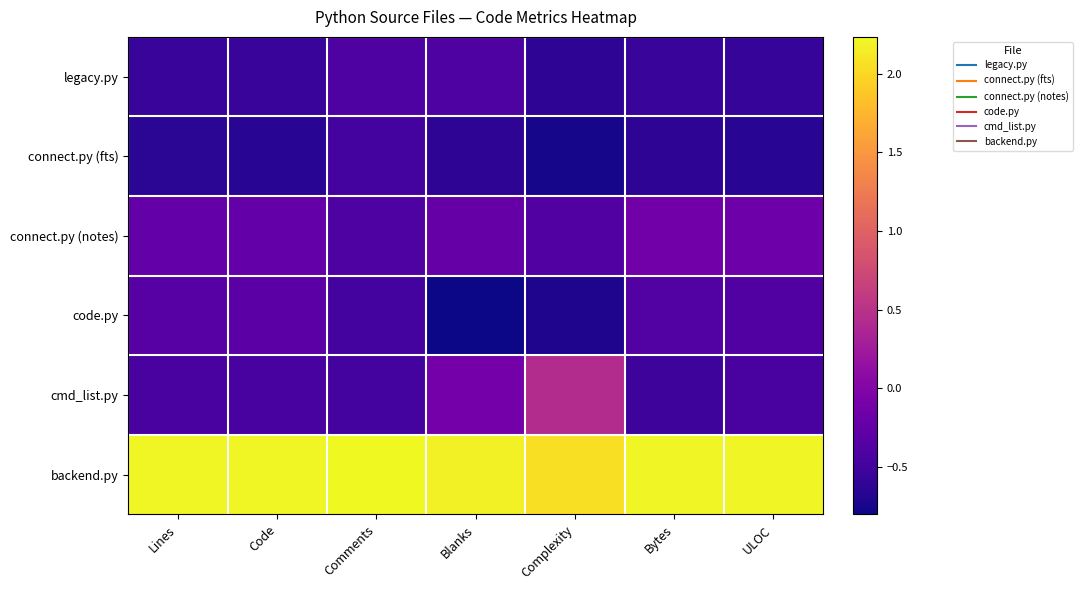

At Complexity, list the series in order from smallest to largest.

connect.py (fts), code.py, legacy.py, connect.py (notes), cmd_list.py, backend.py